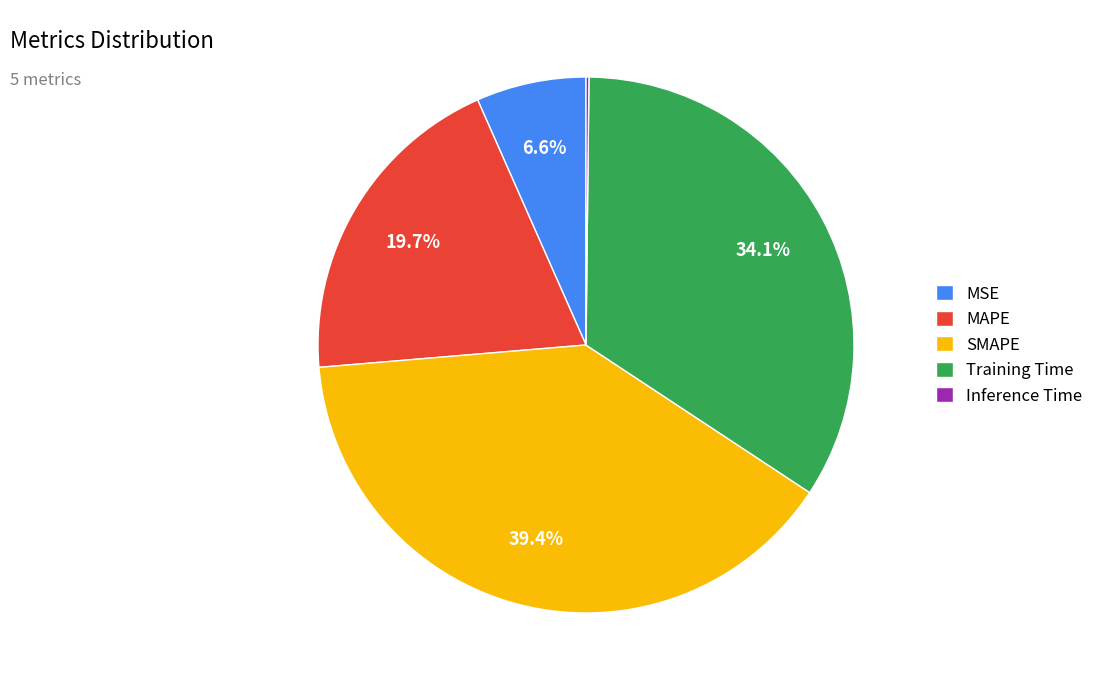

To the nearest percent, what percentage of the pie is MSE?

7%